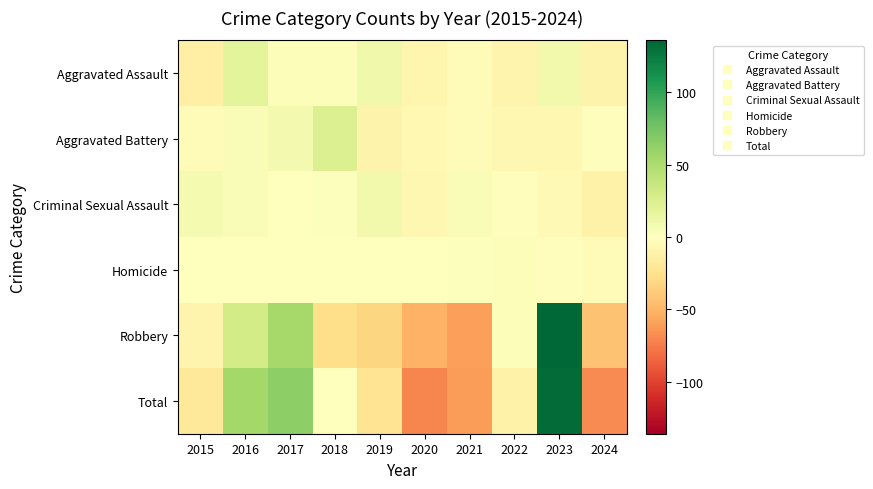

Which series has the widest spread of values?

Total